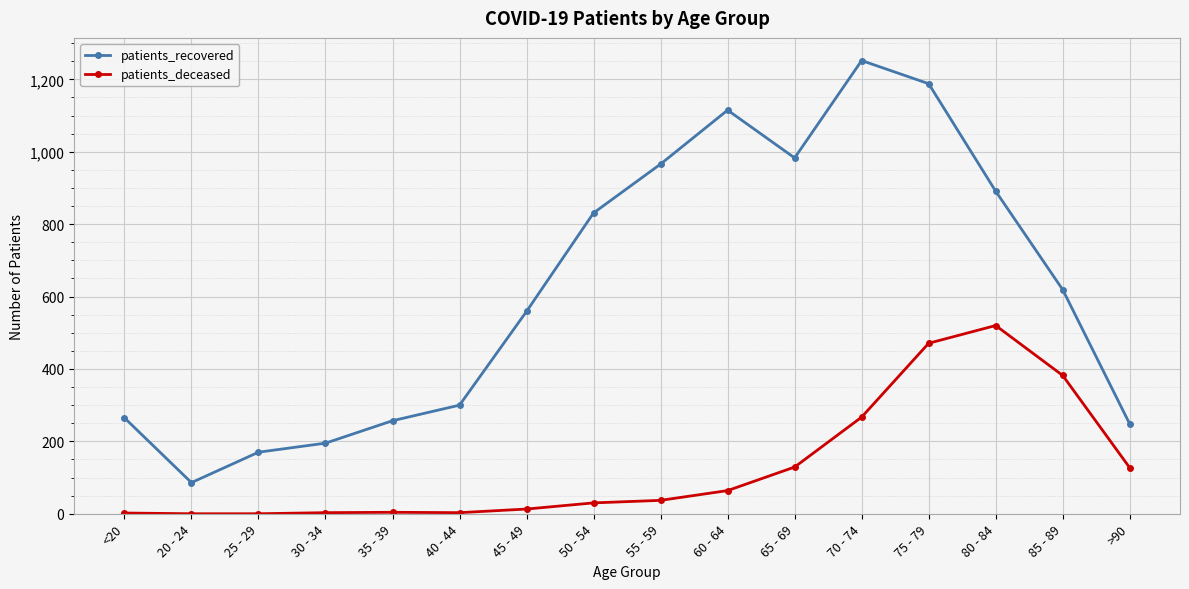

List the series in order of their overall mean, highest first.

patients_recovered, patients_deceased